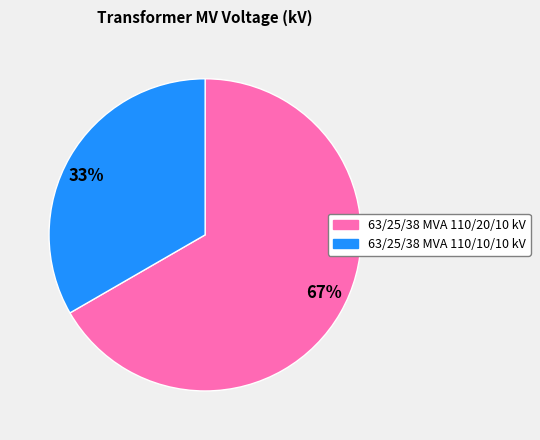

Rank the categories by value from highest to lowest.

63/25/38 MVA 110/20/10 kV, 63/25/38 MVA 110/10/10 kV